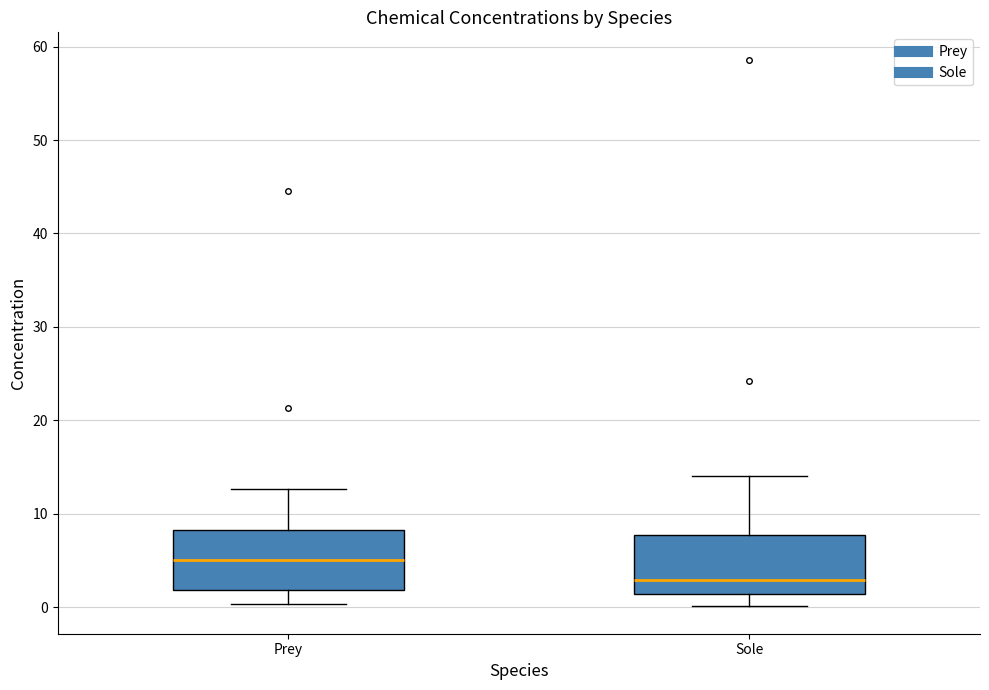

Which box's median line is the highest?

Prey